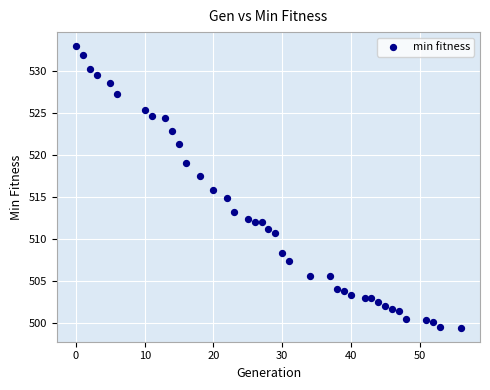

What is the range of X values (max minus min)?

56.0